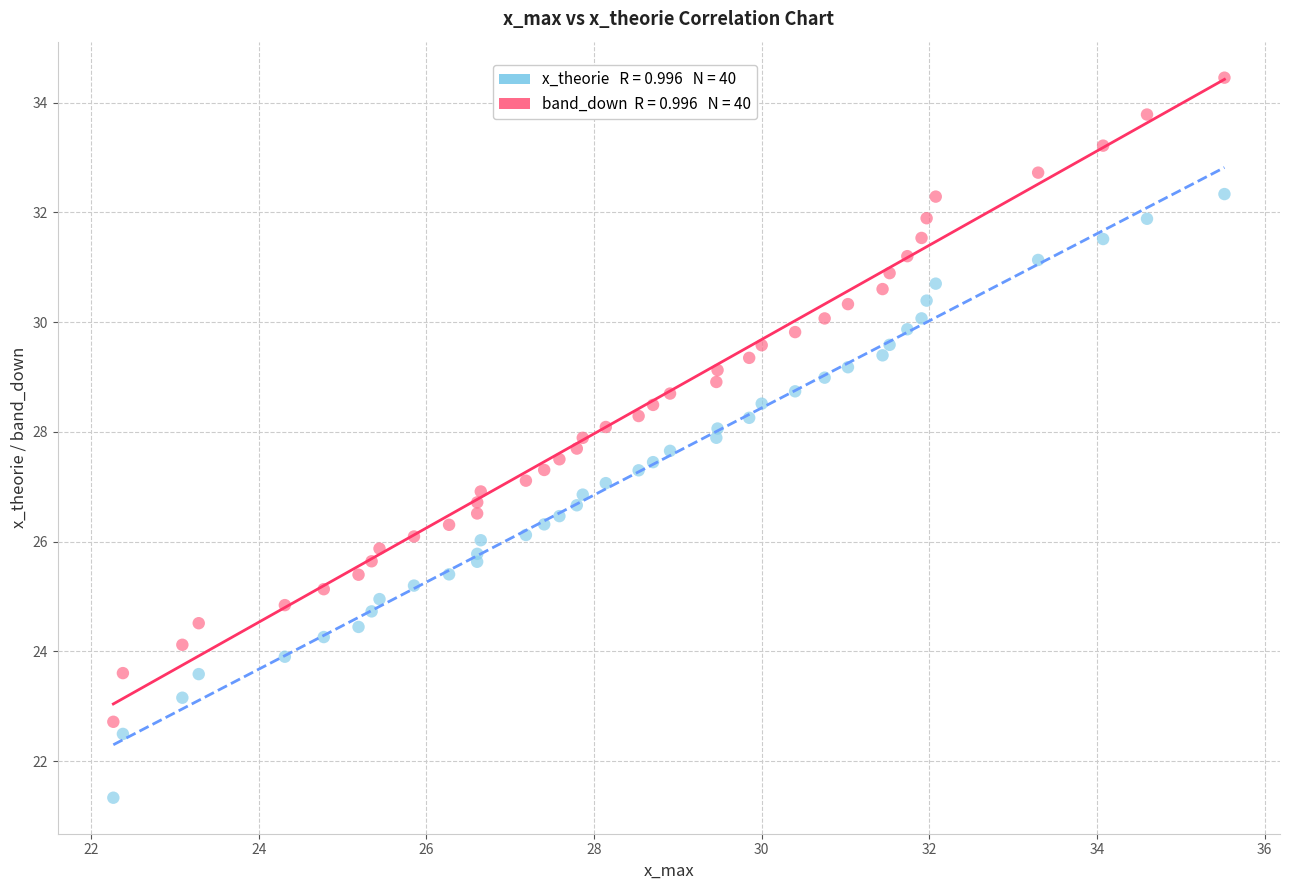

Across all data points, what is the range of Y values (max minus min)?

13.1